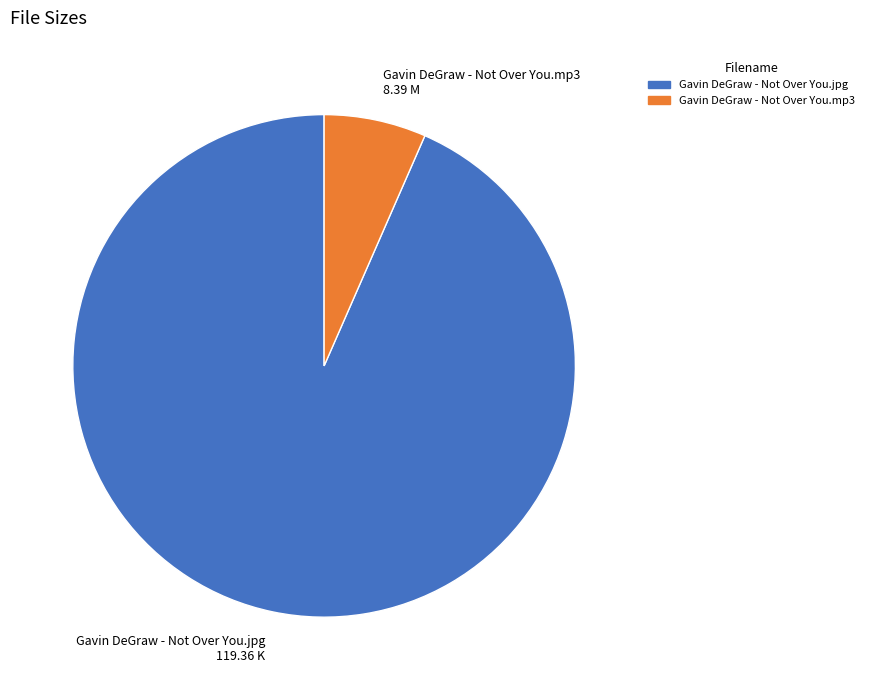

Which has a higher value, Gavin DeGraw - Not Over You.mp3 or Gavin DeGraw - Not Over You.jpg?

Gavin DeGraw - Not Over You.jpg